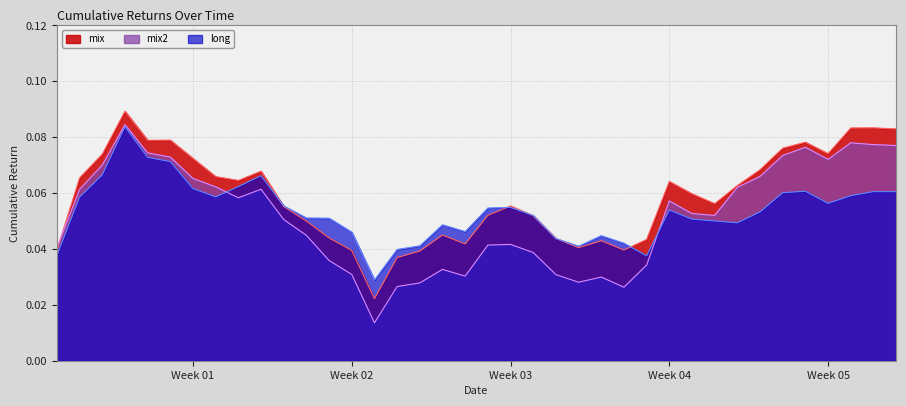

Which series has the largest total across all categories?

mix